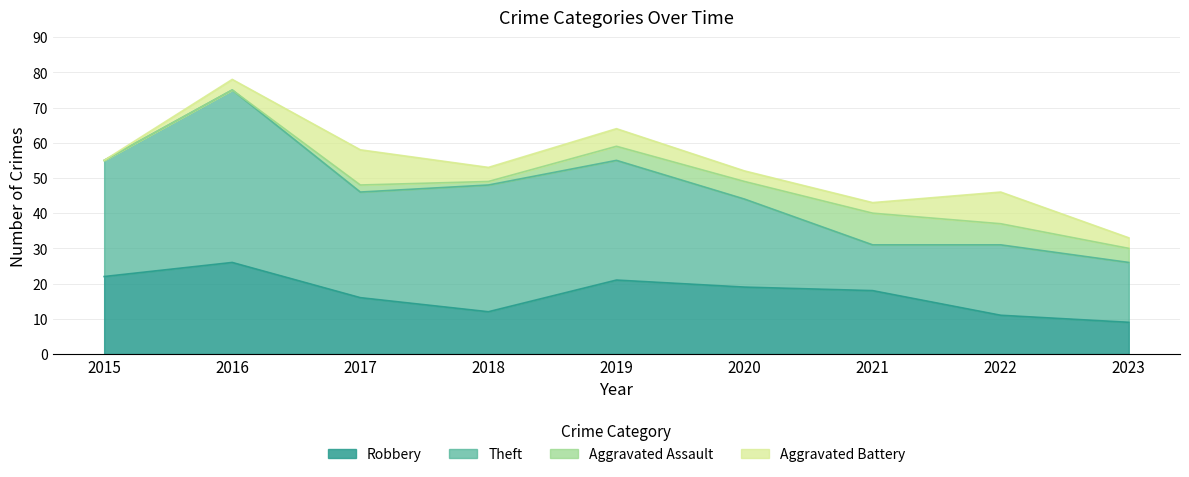

Reading left to right, what are all the values shown in this chart?

Robbery: 2015=22	2016=26	2017=16	2018=12	2019=21	2020=19	2021=18	2022=11	2023=9
Theft: 2015=33	2016=49	2017=30	2018=36	2019=34	2020=25	2021=13	2022=20	2023=17
Aggravated Assault: 2015=0	2016=0	2017=2	2018=1	2019=4	2020=5	2021=9	2022=6	2023=4
Aggravated Battery: 2015=0	2016=3	2017=10	2018=4	2019=5	2020=3	2021=3	2022=9	2023=3